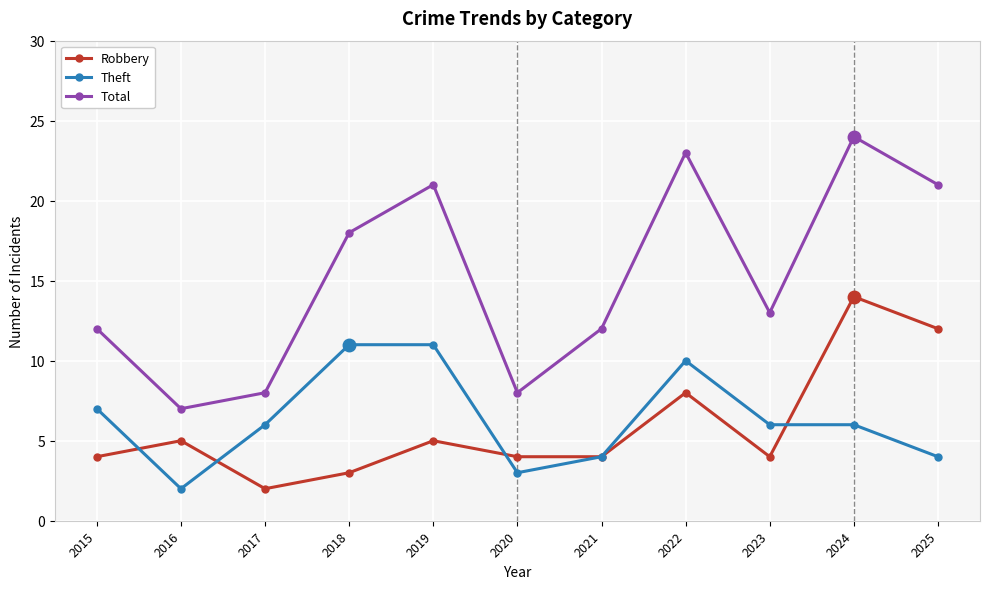

Which series changed the most between 2015 and 2018?

Total